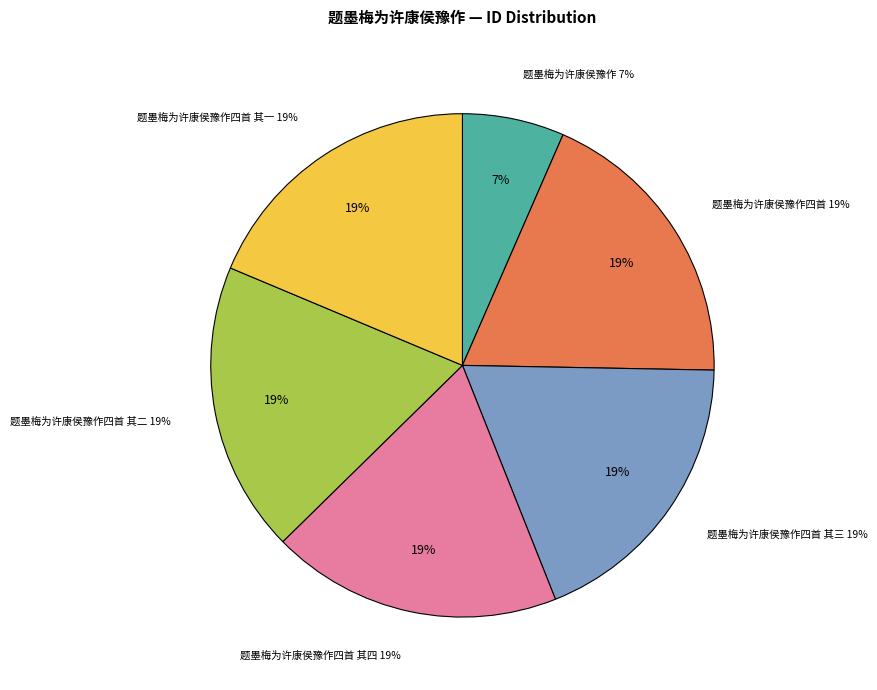

Rank the categories by value from highest to lowest.

题墨梅为许康侯豫作四首, 题墨梅为许康侯豫作四首 其四, 题墨梅为许康侯豫作四首 其三, 题墨梅为许康侯豫作四首 其二, 题墨梅为许康侯豫作四首 其一, 题墨梅为许康侯豫作